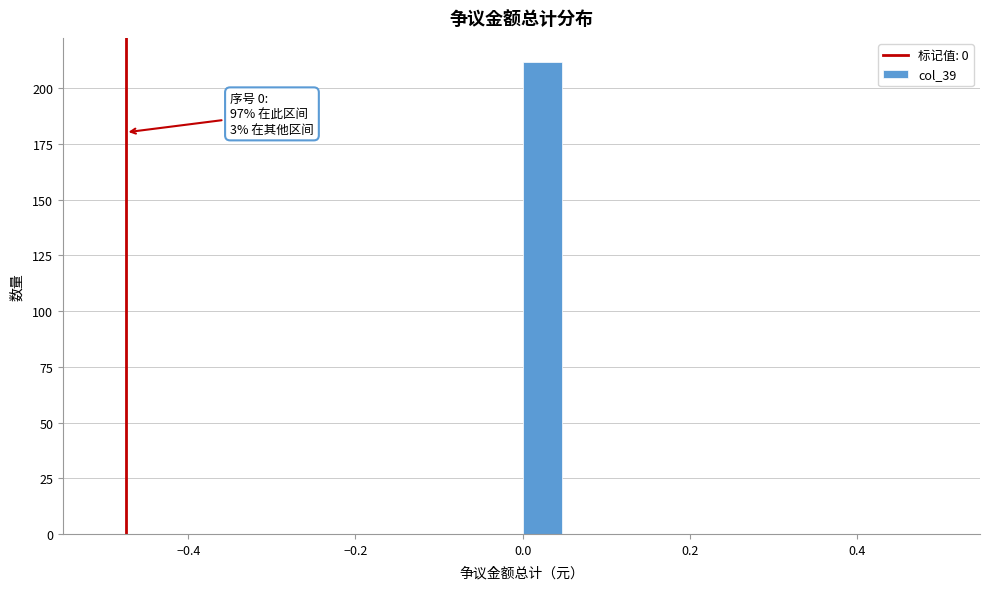

Read against the x-axis, roughly where is the centre of the tallest bar?

0.02